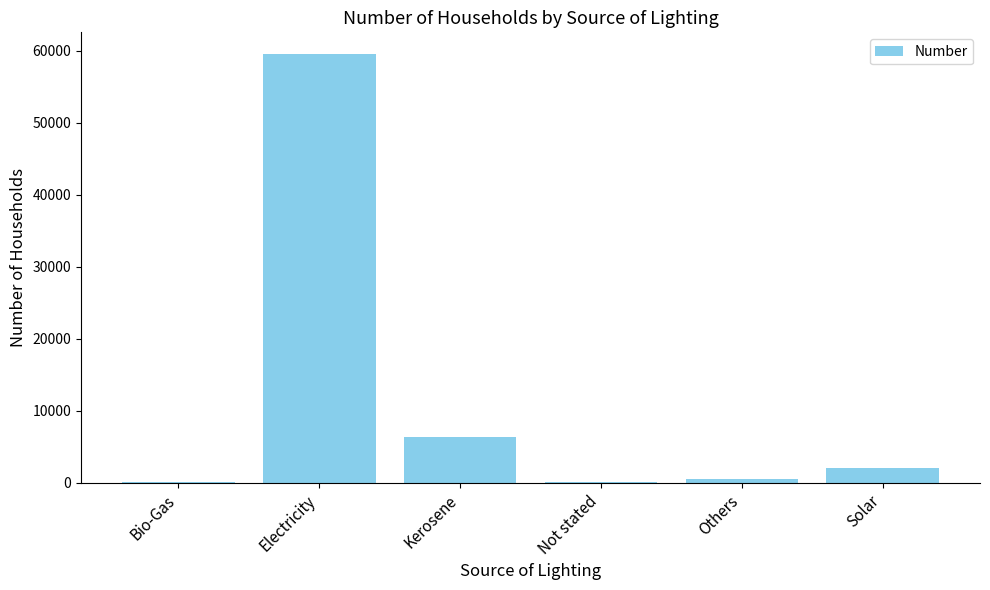

The chart shows a value of 6343 at Kerosene. True or false?

True